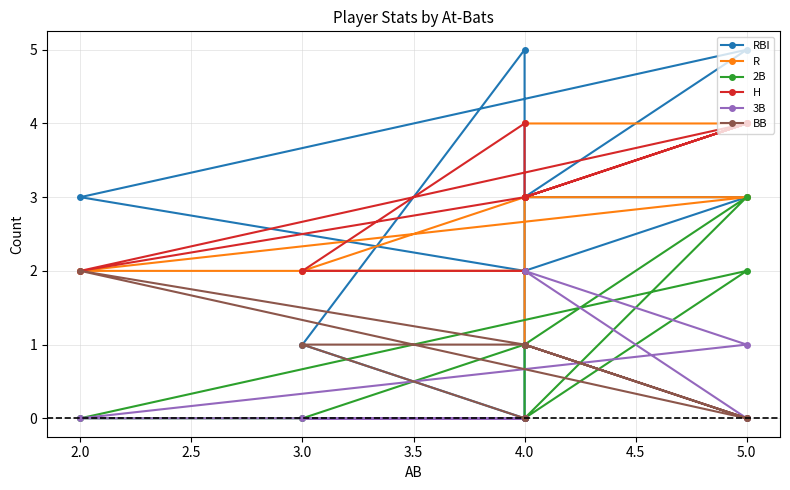

How many values in the 2B series exceed 0?

4